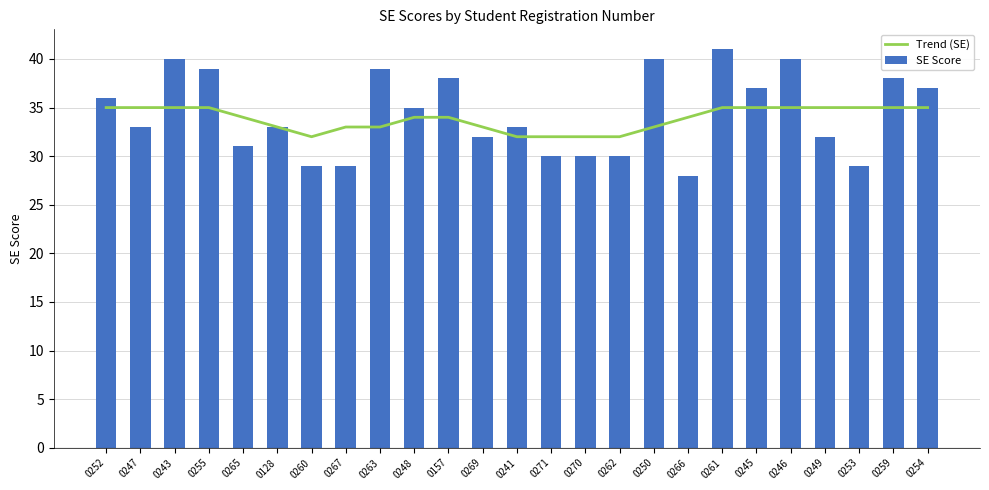

What are all the series names shown in the legend?

Trend (SE), SE Score